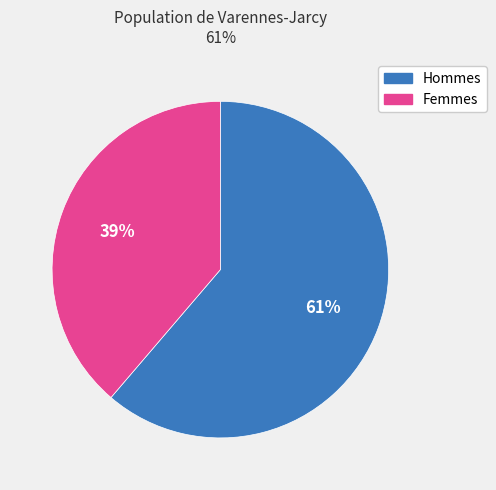

To the nearest percent, what is the average slice percentage?

50%